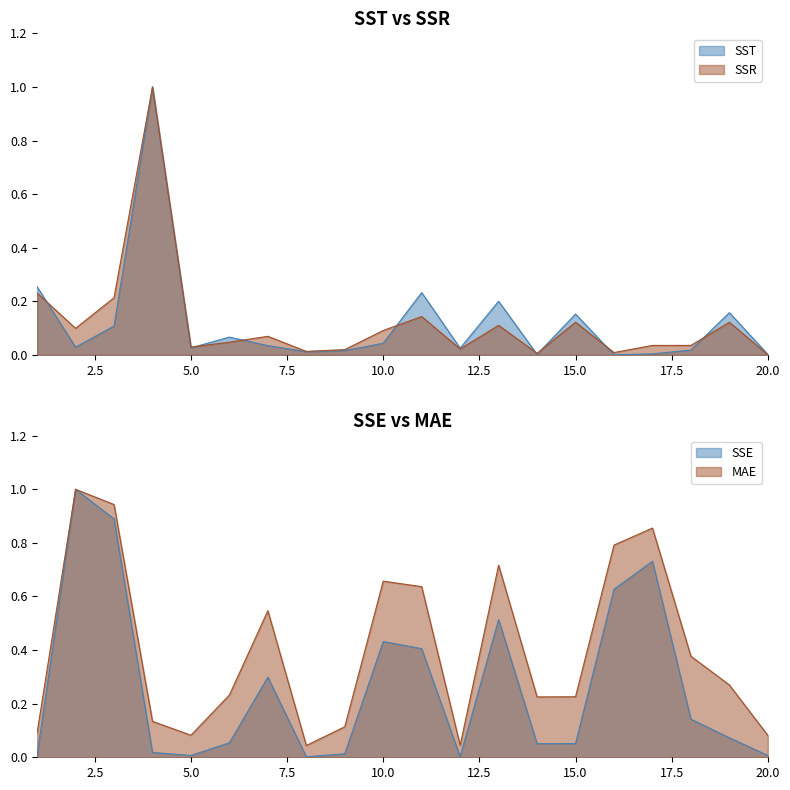

What value does the MAE series have at 4?

0.1